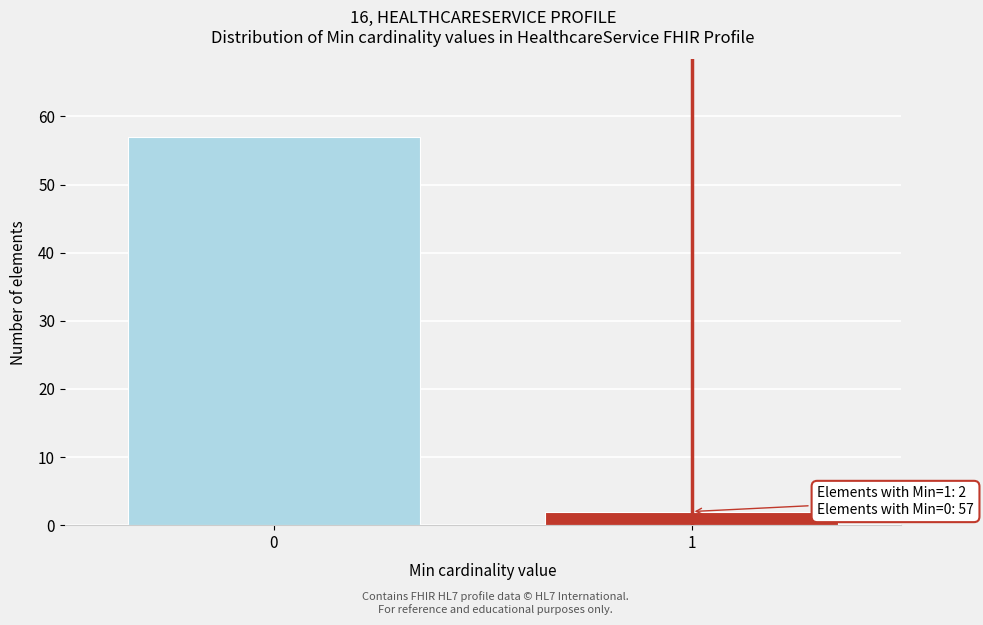

Reading left to right, transcribe all the data shown in this chart.

57	2